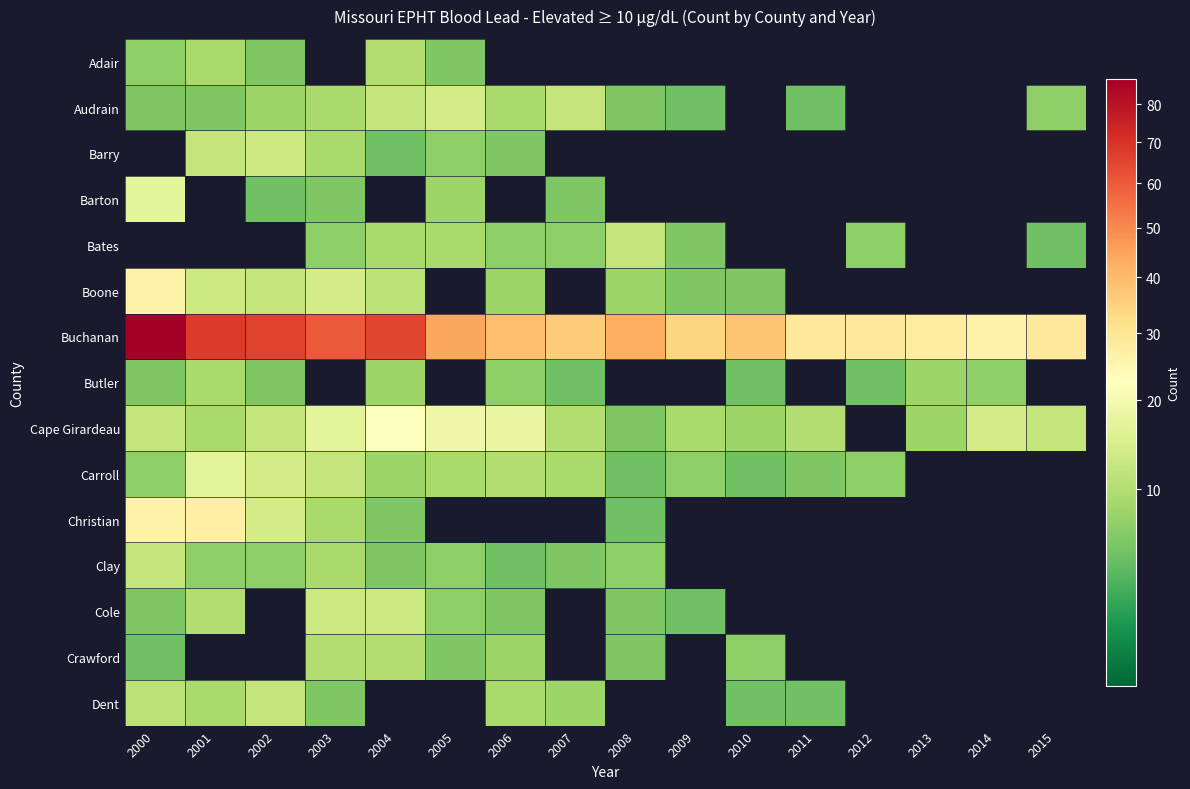

What is the spread (max minus min) of values at 2013?

28